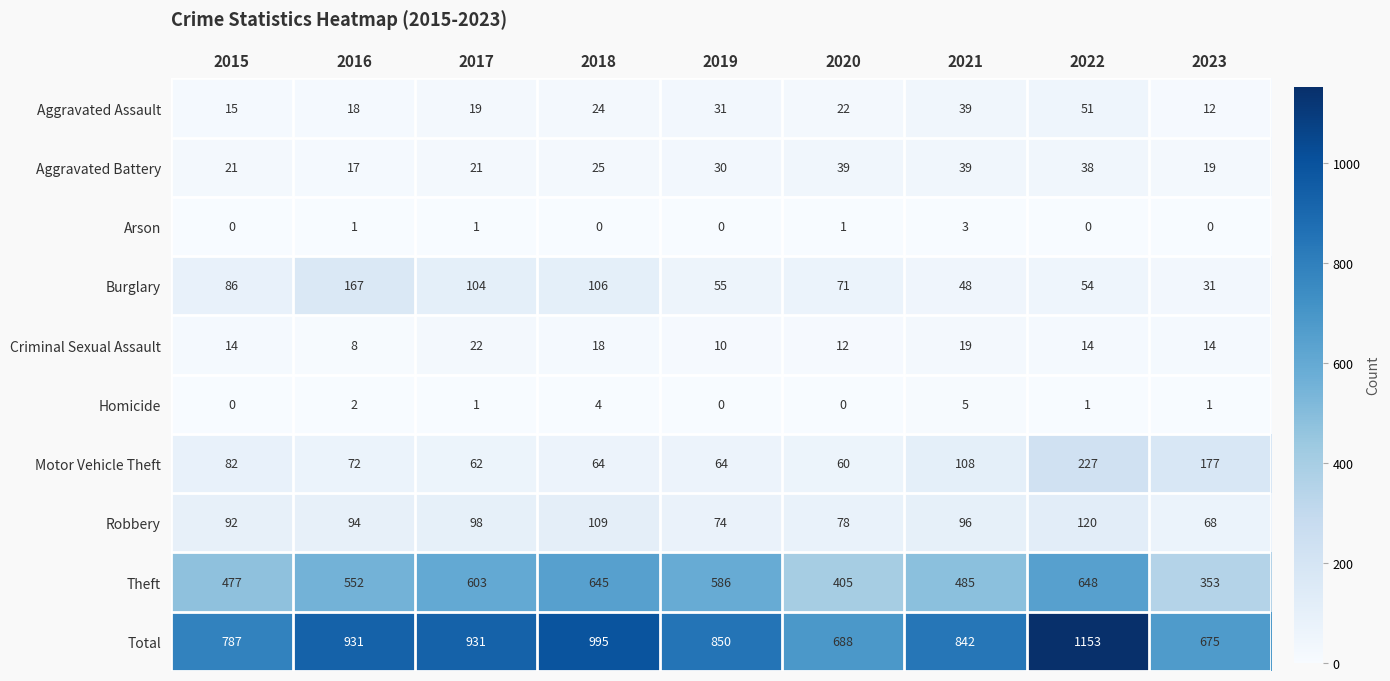

The value of Aggravated Assault at 2023 is 17. True or false?

False